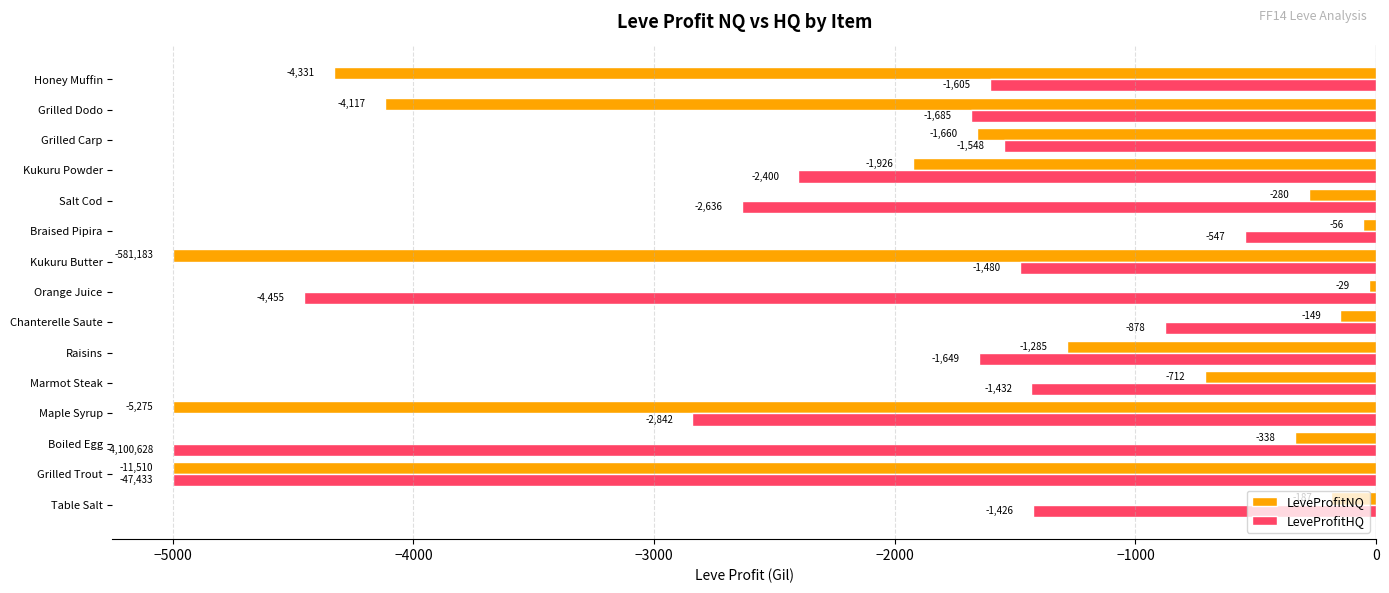

At Grilled Carp, list the series in order from largest to smallest.

LeveProfitHQ, LeveProfitNQ